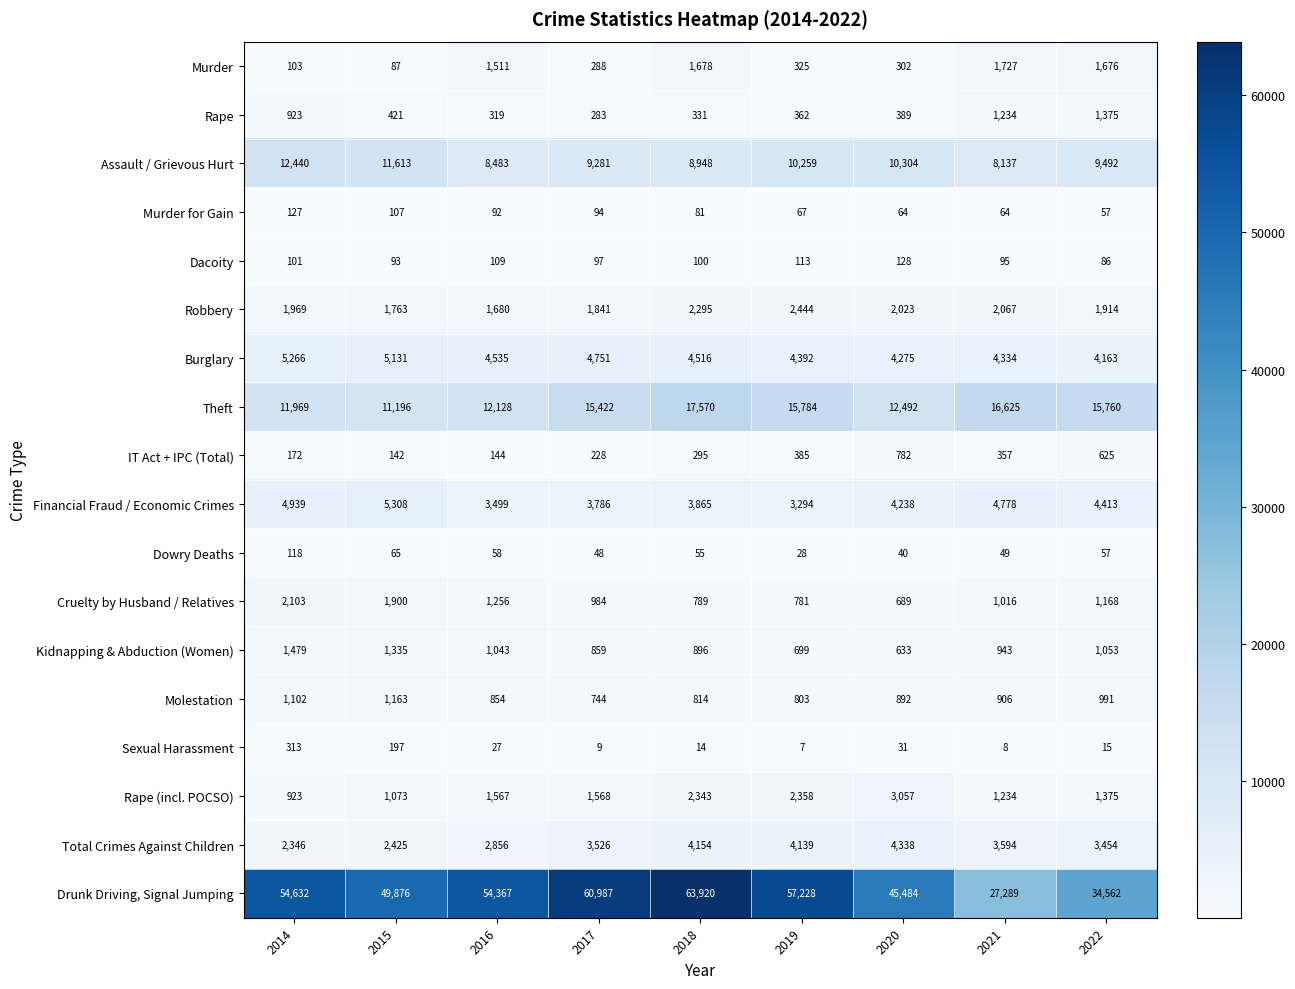

The Cruelty by Husband / Relatives series shows 1900 at 2015. True or false?

True